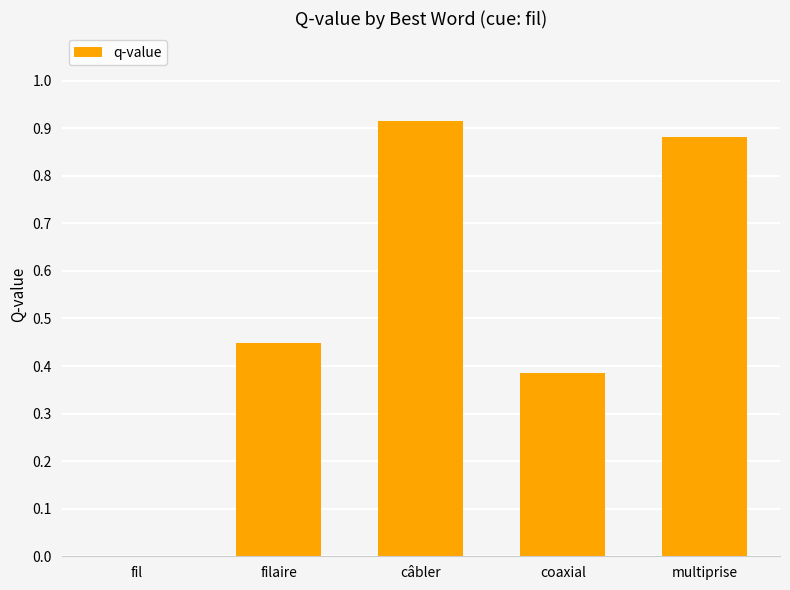

What is the change in value from fil to coaxial?

+0.4